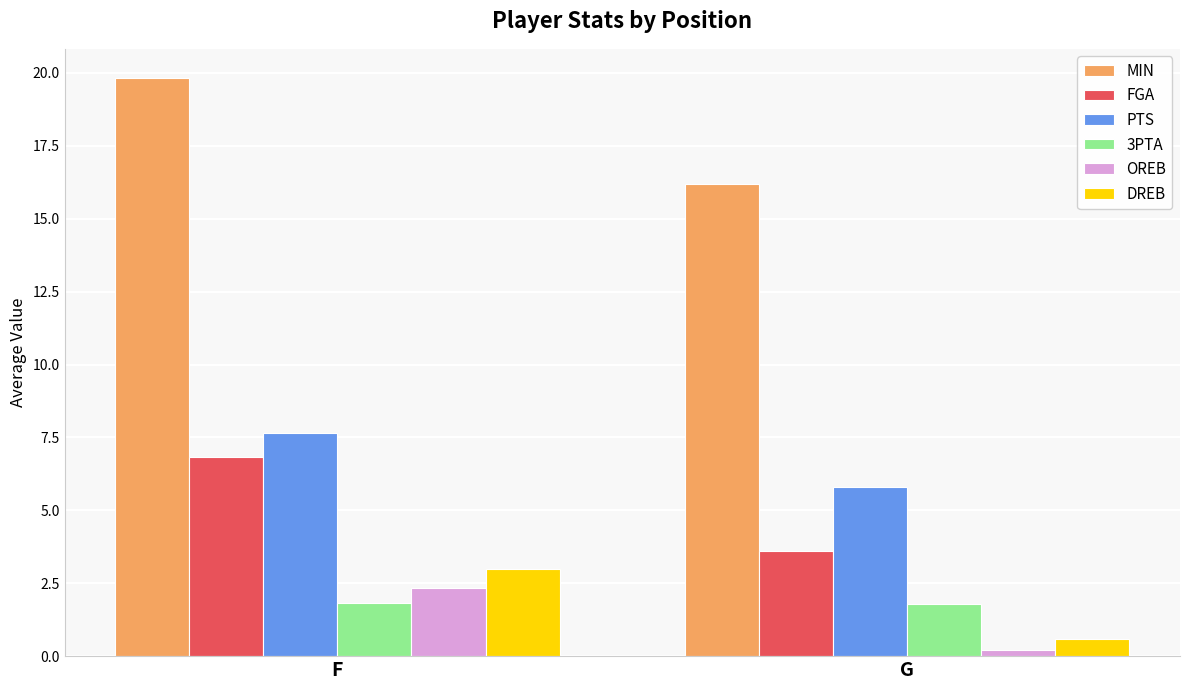

True or false: OREB has a value of 0.2 at G.

True